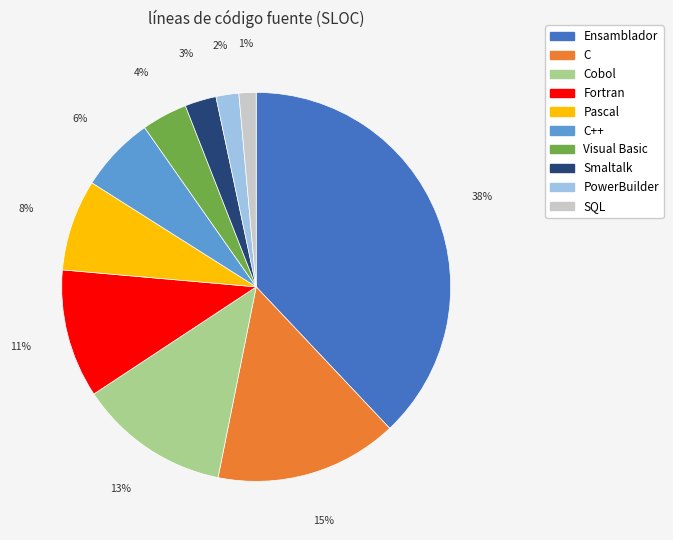

Does SQL account for over 50% of the chart?

No